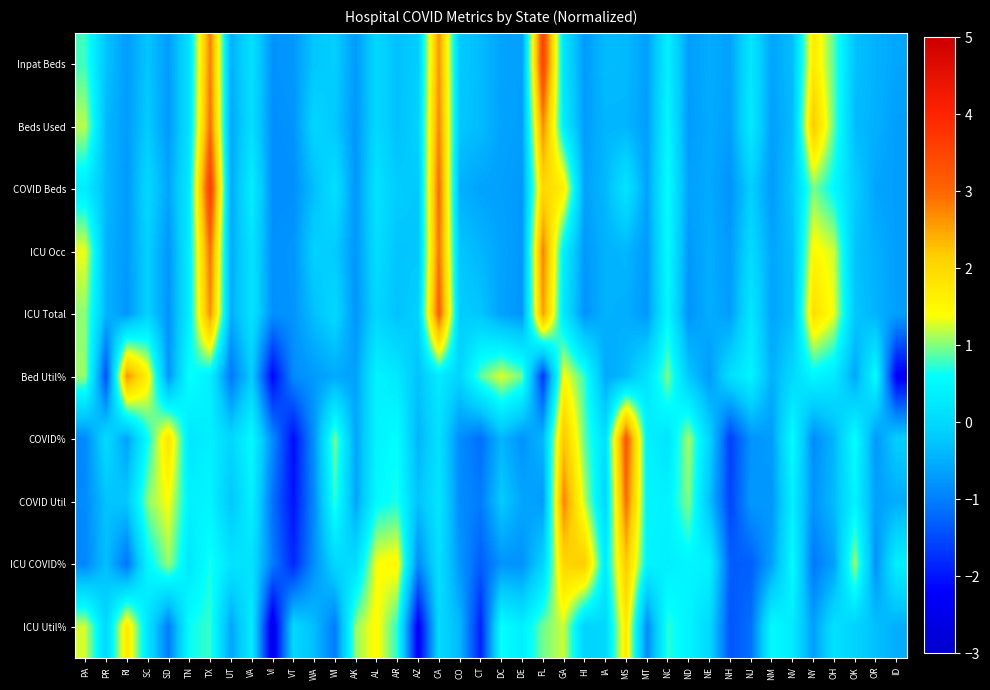

At which category is the sum across all series the highest?

TX